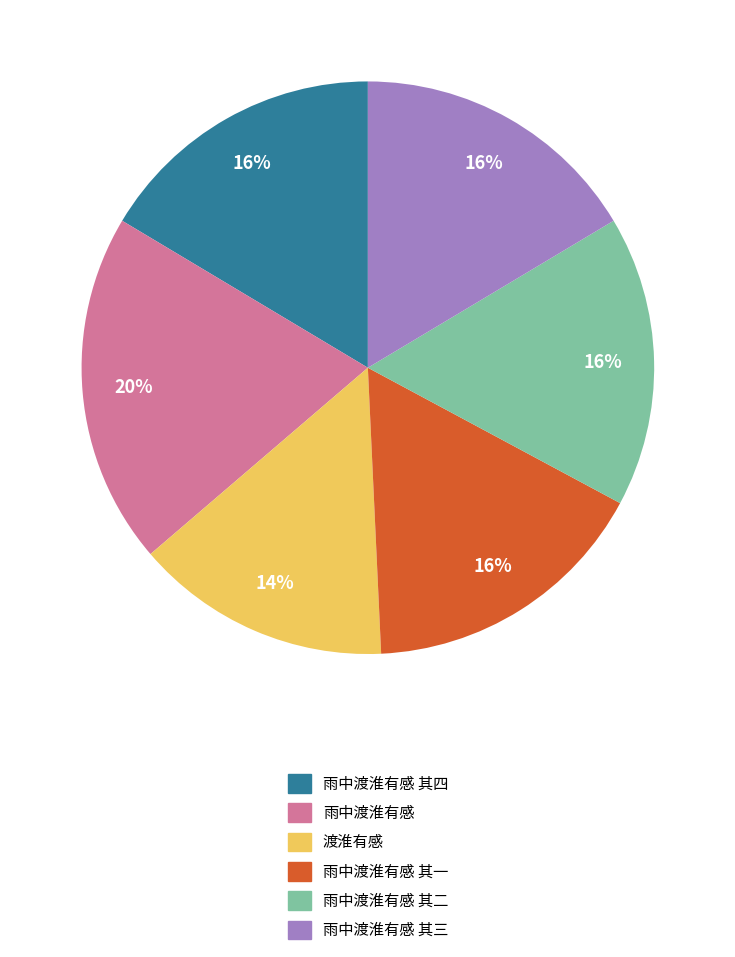

True or false: 雨中渡淮有感 其四 accounts for 16% of the total.

True